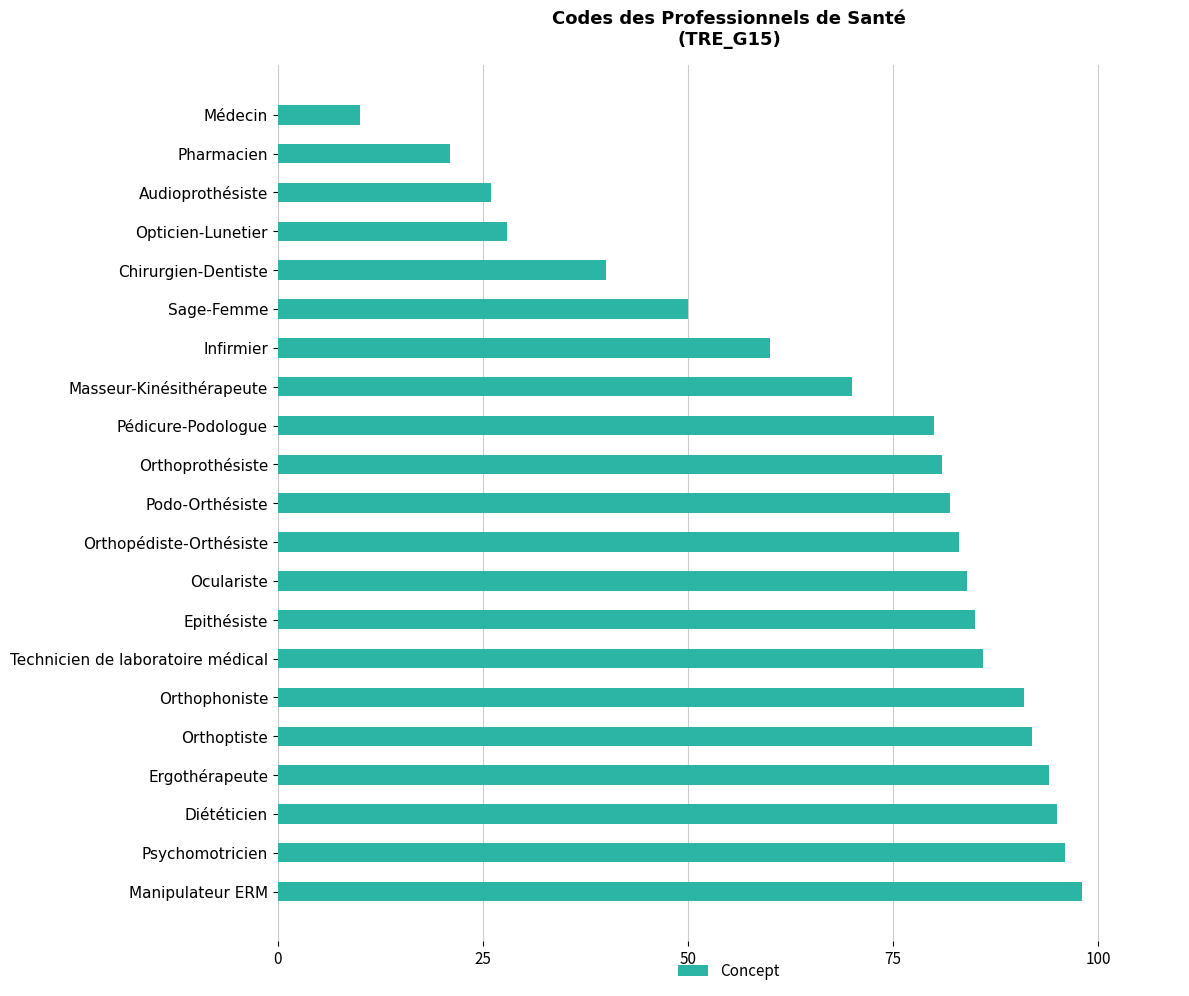

Reading top to bottom, what are all the values shown in this chart?

Médecin=10	Pharmacien=21	Audioprothésiste=26	Opticien-Lunetier=28	Chirurgien-Dentiste=40	Sage-Femme=50	Infirmier=60	Masseur-Kinésithérapeute=70	Pédicure-Podologue=80	Orthoprothésiste=81	Podo-Orthésiste=82	Orthopédiste-Orthésiste=83	Oculariste=84	Epithésiste=85	Technicien de laboratoire médical=86	Orthophoniste=91	Orthoptiste=92	Ergothérapeute=94	Diététicien=95	Psychomotricien=96	Manipulateur ERM=98